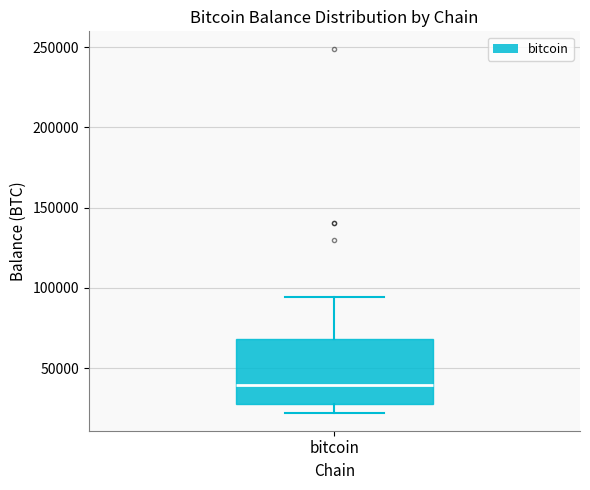

Transcribe this box plot: give where the median line is, the range the box spans, and where the two whiskers end, as read against the y-axis. The values are not printed on the chart, so give them approximately, as read against the axis.

median 40000, box 25000 to 70000, whiskers 20000 to 95000